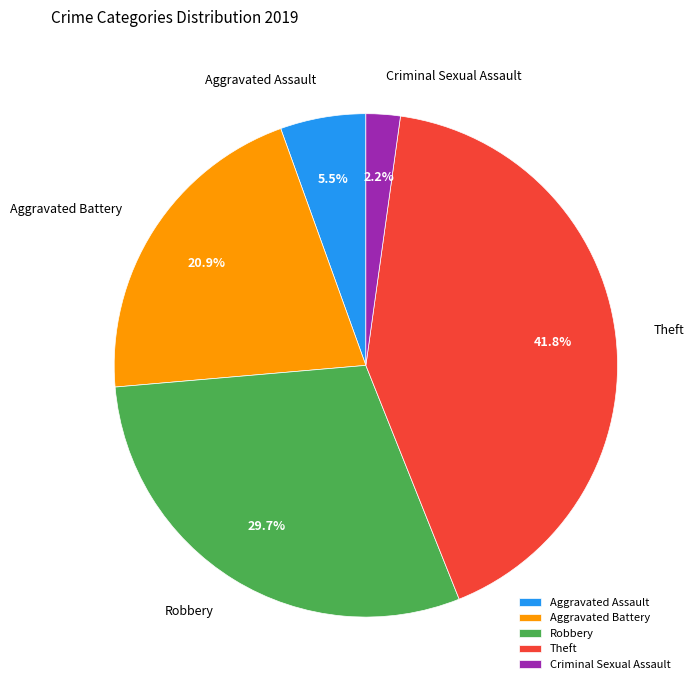

Which slice is the smallest?

Criminal Sexual Assault